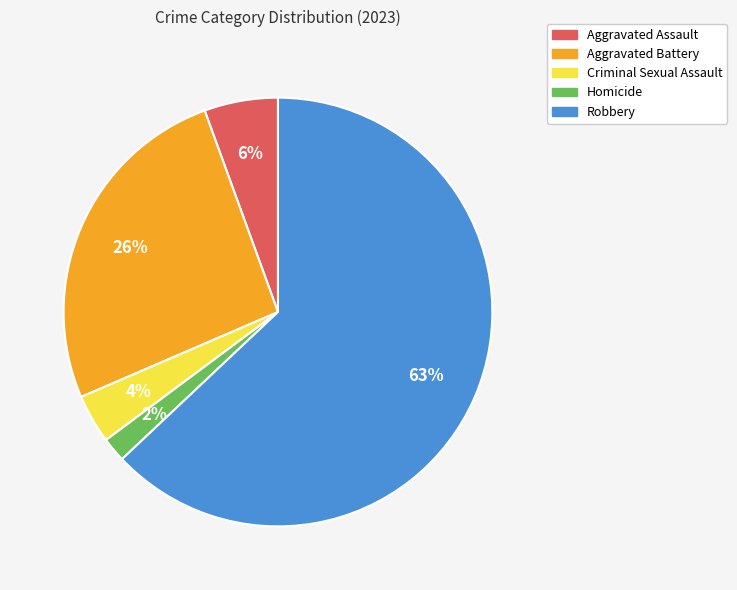

What is the ratio of the value at Aggravated Battery to the value at Robbery?

0.4